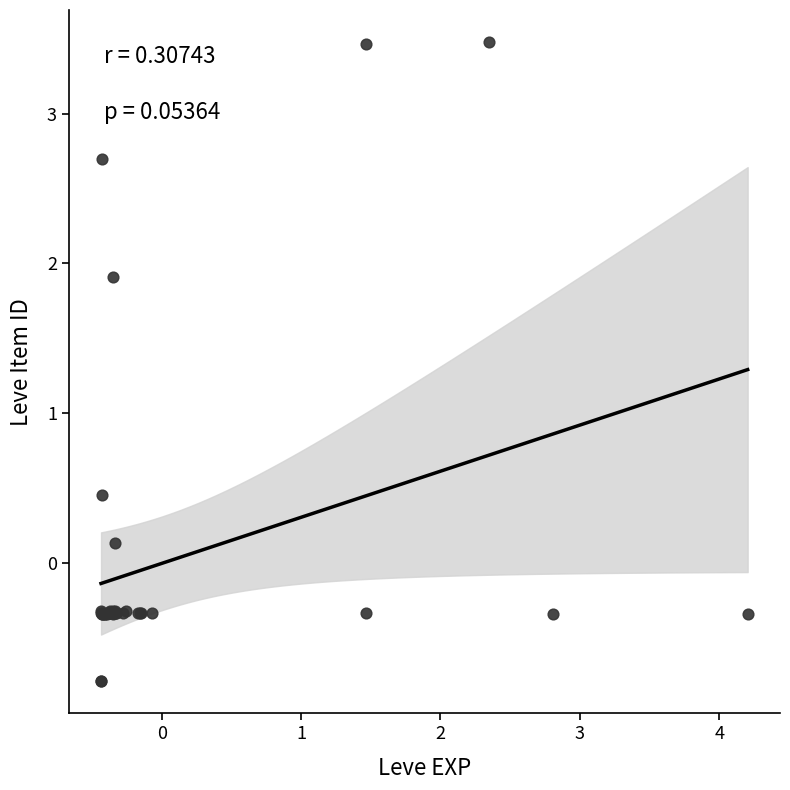

What Y value in the scatter plot is closest to 1?

0.5